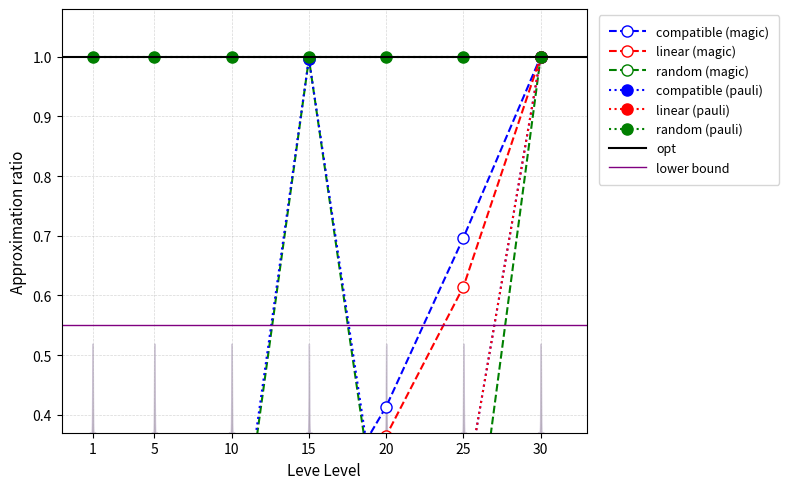

At which category does Leve Gil reach its first local peak?

10